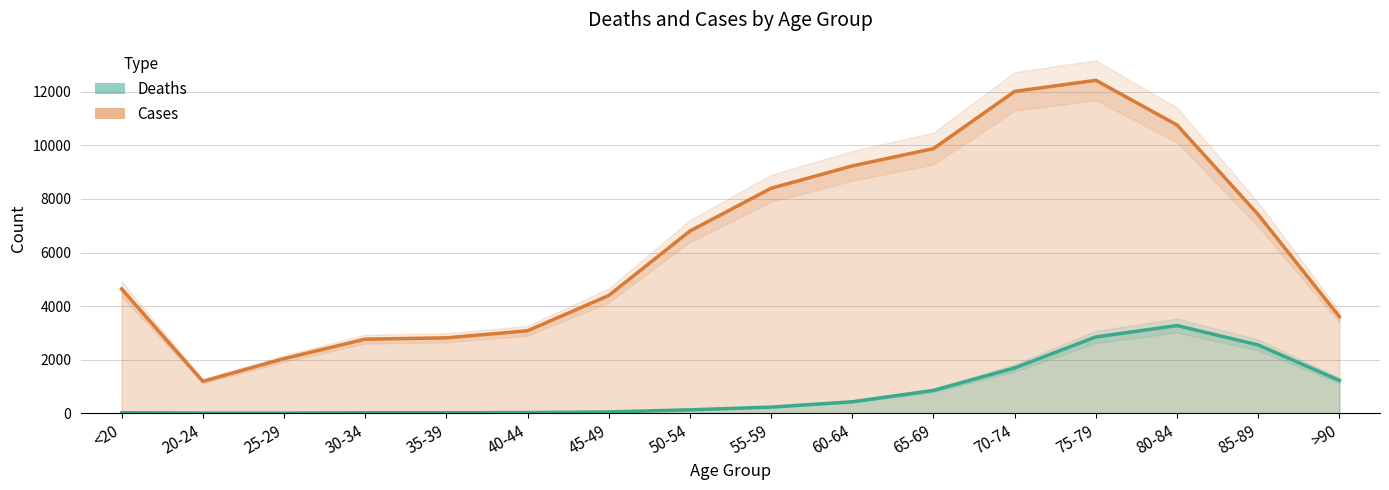

Where is the first local maximum for Deaths?

80-84